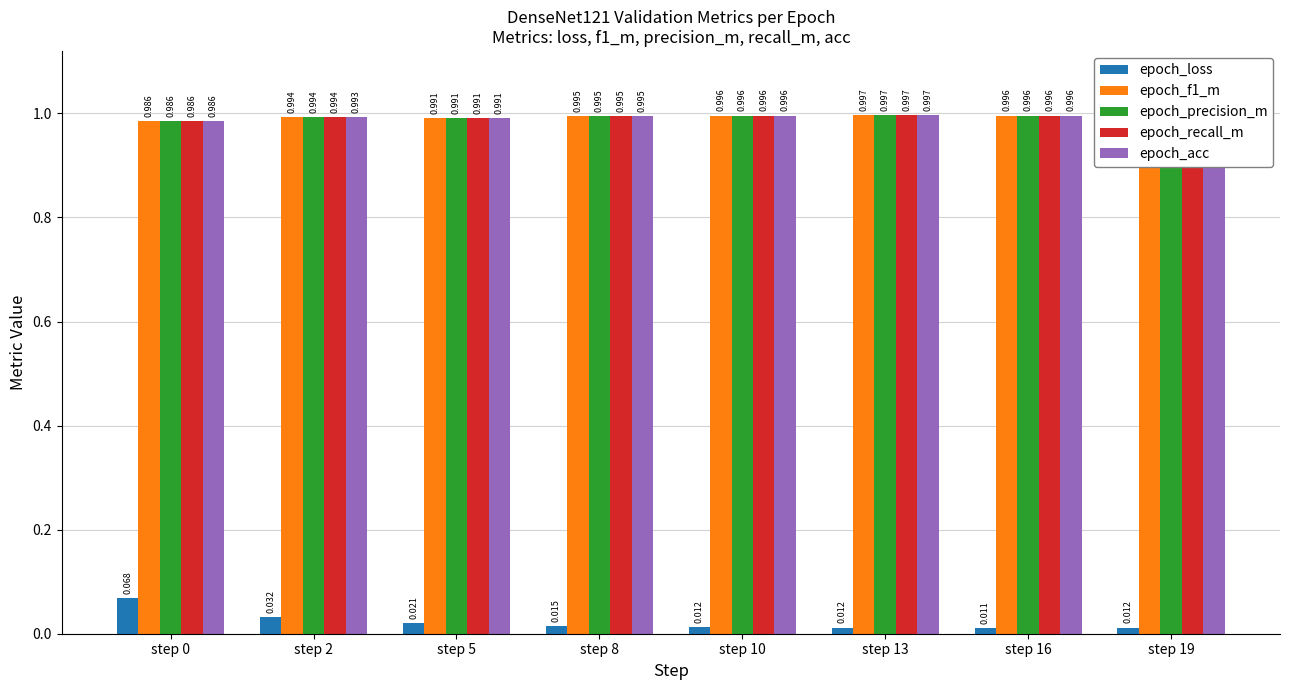

The epoch_precision_m series shows 1.0 at step 8. True or false?

True